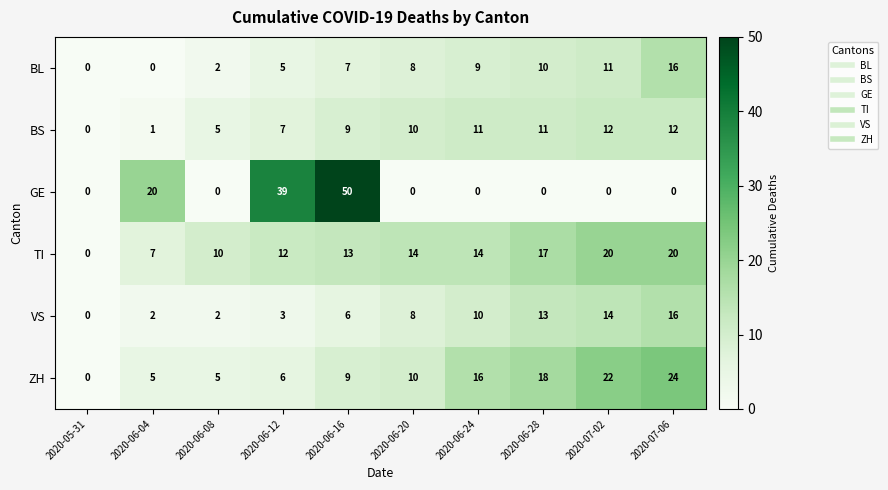

True or false: ZH has a value of 16 at 2020-06-24.

True